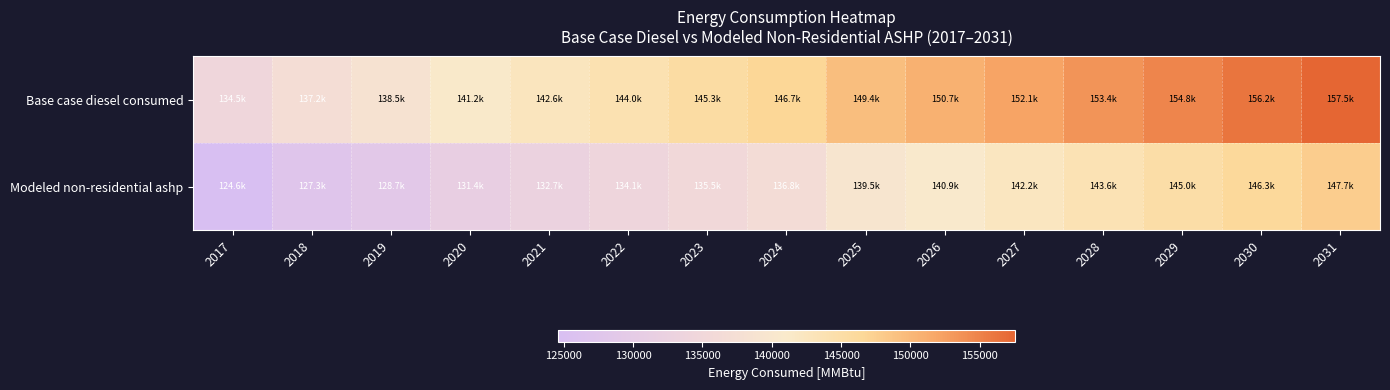

Which has a higher value, 2031 or 2022?

2031